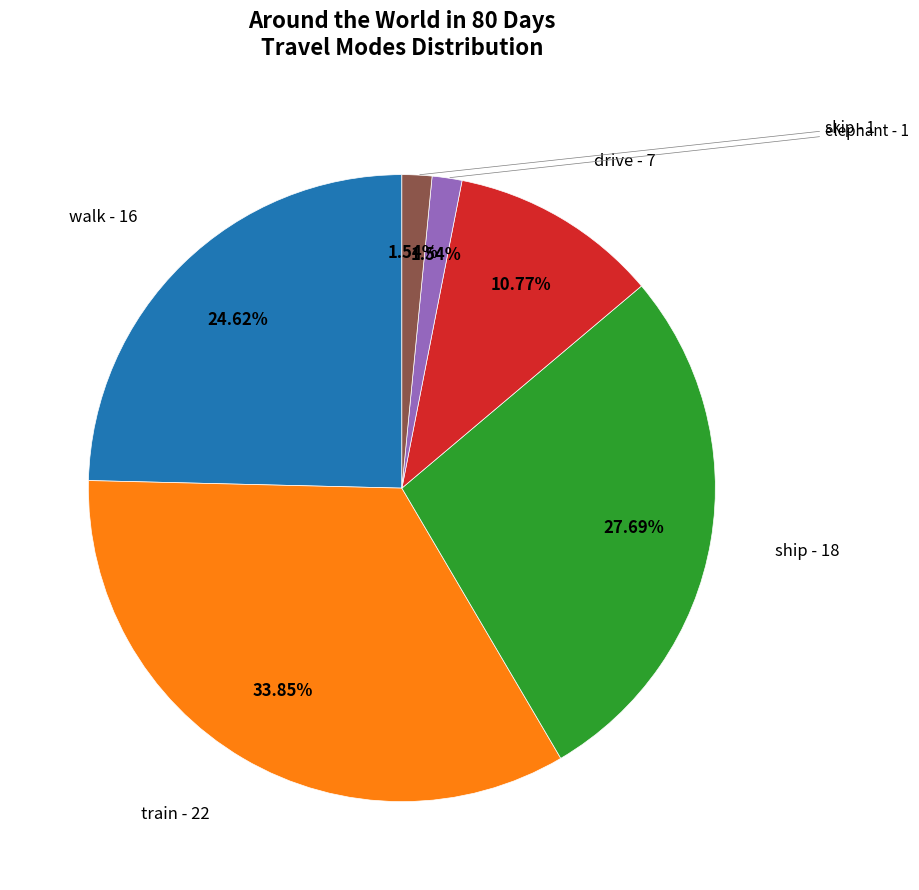

To the nearest percent, what percentage of the pie is walk?

25%